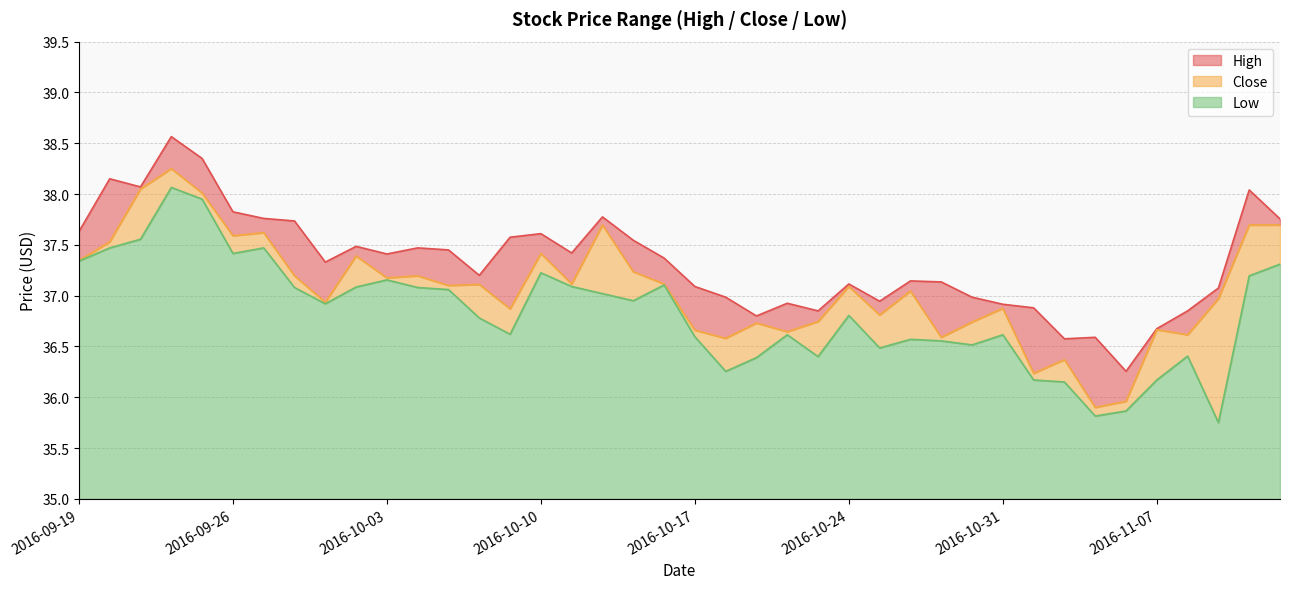

Does the chart display data point markers on the line(s)?

No